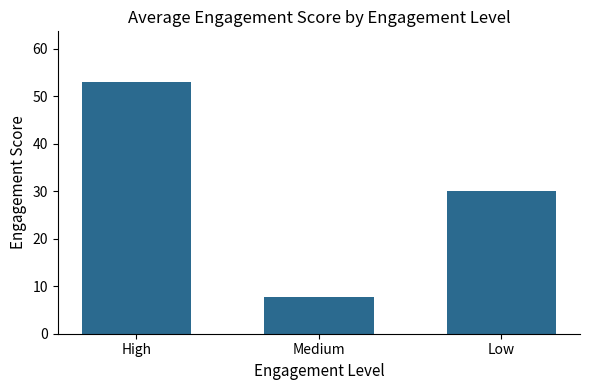

At which label does the data first exceed 30?

High